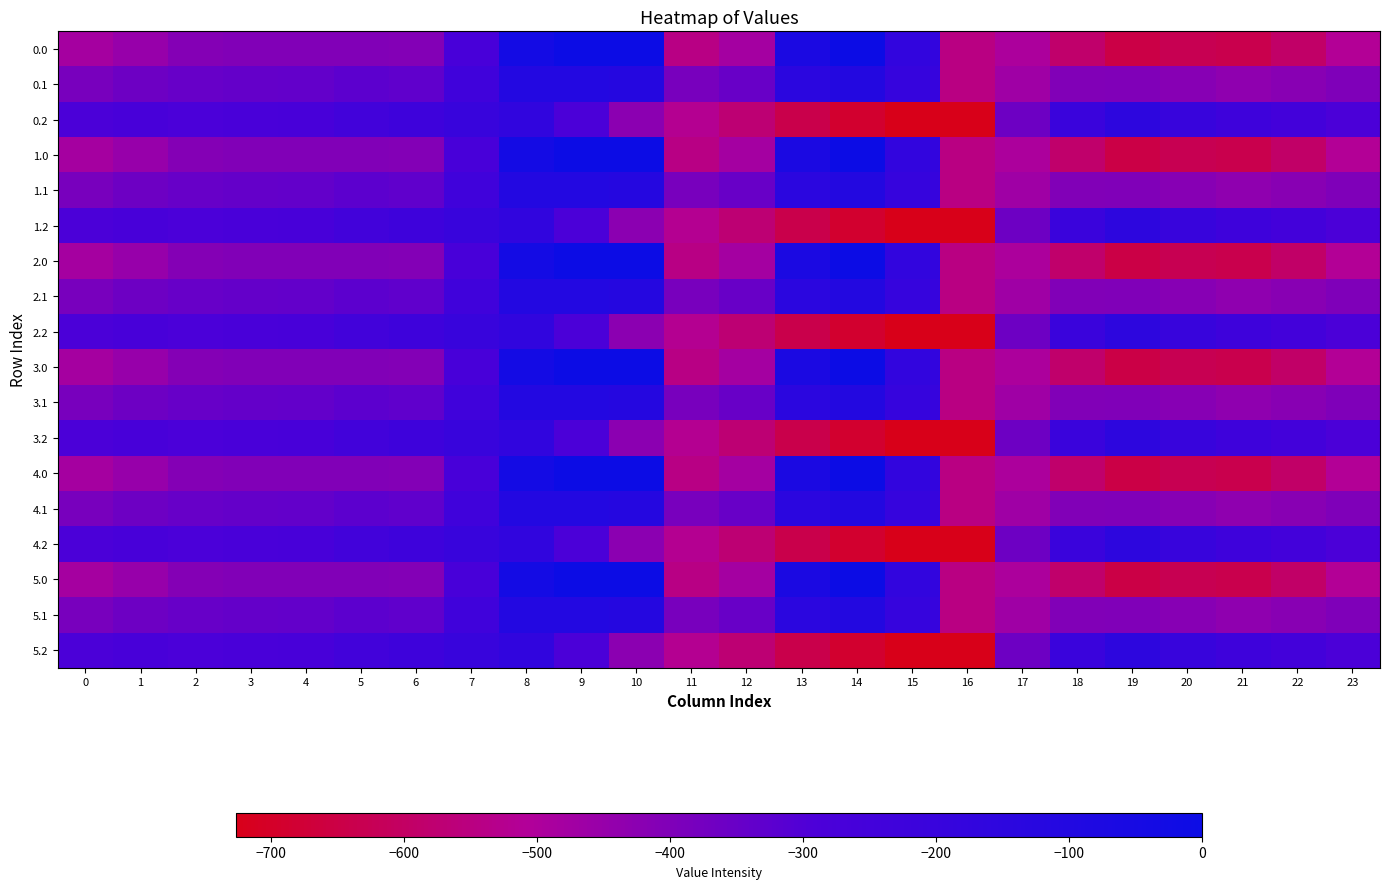

Reading left to right, extract all data points from this chart.

0.0: 0=-482.0	1=-449.5	2=-410.3	3=-404.4	4=-404.9	5=-403.8	6=-408.0	7=-270.7	8=-35.0	9=0.0	10=0.0	11=-544.3	12=-477.2	13=-70.2	14=-0.3	15=-172.8	16=-545.4	17=-494.8	18=-586.7	19=-649.2	20=-629.9	21=-638.4	22=-592.3	23=-511.3
0.1: 0=-384.6	1=-361.1	2=-347.9	3=-342.7	4=-339.6	5=-325.7	6=-332.2	7=-234.9	8=-102.3	9=-104.8	10=-114.0	11=-384.7	12=-350.8	13=-141.2	14=-105.5	15=-190.4	16=-547.3	17=-466.6	18=-405.4	19=-400.2	20=-414.5	21=-432.4	22=-419.9	23=-399.4
0.2: 0=-287.1	1=-272.7	2=-285.5	3=-281.0	4=-274.4	5=-245.0	6=-228.8	7=-199.0	8=-169.5	9=-288.5	10=-423.5	11=-520.6	12=-571.2	13=-640.4	14=-687.4	15=-725.8	16=-726.6	17=-362.4	18=-210.0	19=-151.0	20=-199.2	21=-226.4	22=-247.4	23=-287.5
1.0: 0=-482.0	1=-449.5	2=-410.3	3=-404.4	4=-404.9	5=-403.8	6=-408.0	7=-270.7	8=-35.0	9=0.0	10=0.0	11=-544.3	12=-477.2	13=-70.2	14=-0.3	15=-172.8	16=-545.4	17=-494.8	18=-586.7	19=-649.2	20=-629.9	21=-638.4	22=-592.3	23=-511.3
1.1: 0=-384.6	1=-361.1	2=-347.9	3=-342.7	4=-339.6	5=-325.7	6=-332.2	7=-234.9	8=-102.3	9=-104.8	10=-114.0	11=-384.7	12=-350.8	13=-141.2	14=-105.5	15=-190.4	16=-547.3	17=-466.6	18=-405.4	19=-400.2	20=-414.5	21=-432.4	22=-419.9	23=-399.4
1.2: 0=-287.1	1=-272.7	2=-285.5	3=-281.0	4=-274.4	5=-245.0	6=-228.8	7=-199.0	8=-169.5	9=-288.5	10=-423.5	11=-520.6	12=-571.2	13=-640.4	14=-687.4	15=-725.8	16=-726.6	17=-362.4	18=-210.0	19=-151.0	20=-199.2	21=-226.4	22=-247.4	23=-287.5
2.0: 0=-482.0	1=-449.5	2=-410.3	3=-404.4	4=-404.9	5=-403.8	6=-408.0	7=-270.7	8=-35.0	9=0.0	10=0.0	11=-544.3	12=-477.2	13=-70.2	14=-0.3	15=-172.8	16=-545.4	17=-494.8	18=-586.7	19=-649.2	20=-629.9	21=-638.4	22=-592.3	23=-511.3
2.1: 0=-384.6	1=-361.1	2=-347.9	3=-342.7	4=-339.6	5=-325.7	6=-332.2	7=-234.9	8=-102.3	9=-104.8	10=-114.0	11=-384.7	12=-350.8	13=-141.2	14=-105.5	15=-190.4	16=-547.3	17=-466.6	18=-405.4	19=-400.2	20=-414.5	21=-432.4	22=-419.9	23=-399.4
2.2: 0=-287.1	1=-272.7	2=-285.5	3=-281.0	4=-274.4	5=-245.0	6=-228.8	7=-199.0	8=-169.5	9=-288.5	10=-423.5	11=-520.6	12=-571.2	13=-640.4	14=-687.4	15=-725.8	16=-726.6	17=-362.4	18=-210.0	19=-151.0	20=-199.2	21=-226.4	22=-247.4	23=-287.5
3.0: 0=-482.0	1=-449.5	2=-410.3	3=-404.4	4=-404.9	5=-403.8	6=-408.0	7=-270.7	8=-35.0	9=0.0	10=0.0	11=-544.3	12=-477.2	13=-70.2	14=-0.3	15=-172.8	16=-545.4	17=-494.8	18=-586.7	19=-649.2	20=-629.9	21=-638.4	22=-592.3	23=-511.3
3.1: 0=-384.6	1=-361.1	2=-347.9	3=-342.7	4=-339.6	5=-325.7	6=-332.2	7=-234.9	8=-102.3	9=-104.8	10=-114.0	11=-384.7	12=-350.8	13=-141.2	14=-105.5	15=-190.4	16=-547.3	17=-466.6	18=-405.4	19=-400.2	20=-414.5	21=-432.4	22=-419.9	23=-399.4
3.2: 0=-287.1	1=-272.7	2=-285.5	3=-281.0	4=-274.4	5=-245.0	6=-228.8	7=-199.0	8=-169.5	9=-288.5	10=-423.5	11=-520.6	12=-571.2	13=-640.4	14=-687.4	15=-725.8	16=-726.6	17=-362.4	18=-210.0	19=-151.0	20=-199.2	21=-226.4	22=-247.4	23=-287.5
4.0: 0=-482.0	1=-449.5	2=-410.3	3=-404.4	4=-404.9	5=-403.8	6=-408.0	7=-270.7	8=-35.0	9=0.0	10=0.0	11=-544.3	12=-477.2	13=-70.2	14=-0.3	15=-172.8	16=-545.4	17=-494.8	18=-586.7	19=-649.2	20=-629.9	21=-638.4	22=-592.3	23=-511.3
4.1: 0=-384.6	1=-361.1	2=-347.9	3=-342.7	4=-339.6	5=-325.7	6=-332.2	7=-234.9	8=-102.3	9=-104.8	10=-114.0	11=-384.7	12=-350.8	13=-141.2	14=-105.5	15=-190.4	16=-547.3	17=-466.6	18=-405.4	19=-400.2	20=-414.5	21=-432.4	22=-419.9	23=-399.4
4.2: 0=-287.1	1=-272.7	2=-285.5	3=-281.0	4=-274.4	5=-245.0	6=-228.8	7=-199.0	8=-169.5	9=-288.5	10=-423.5	11=-520.6	12=-571.2	13=-640.4	14=-687.4	15=-725.8	16=-726.6	17=-362.4	18=-210.0	19=-151.0	20=-199.2	21=-226.4	22=-247.4	23=-287.5
5.0: 0=-482.0	1=-449.5	2=-410.3	3=-404.4	4=-404.9	5=-403.8	6=-408.0	7=-270.7	8=-35.0	9=0.0	10=0.0	11=-544.3	12=-477.2	13=-70.2	14=-0.3	15=-172.8	16=-545.4	17=-494.8	18=-586.7	19=-649.2	20=-629.9	21=-638.4	22=-592.3	23=-511.3
5.1: 0=-384.6	1=-361.1	2=-347.9	3=-342.7	4=-339.6	5=-325.7	6=-332.2	7=-234.9	8=-102.3	9=-104.8	10=-114.0	11=-384.7	12=-350.8	13=-141.2	14=-105.5	15=-190.4	16=-547.3	17=-466.6	18=-405.4	19=-400.2	20=-414.5	21=-432.4	22=-419.9	23=-399.4
5.2: 0=-287.1	1=-272.7	2=-285.5	3=-281.0	4=-274.4	5=-245.0	6=-228.8	7=-199.0	8=-169.5	9=-288.5	10=-423.5	11=-520.6	12=-571.2	13=-640.4	14=-687.4	15=-725.8	16=-726.6	17=-362.4	18=-210.0	19=-151.0	20=-199.2	21=-226.4	22=-247.4	23=-287.5